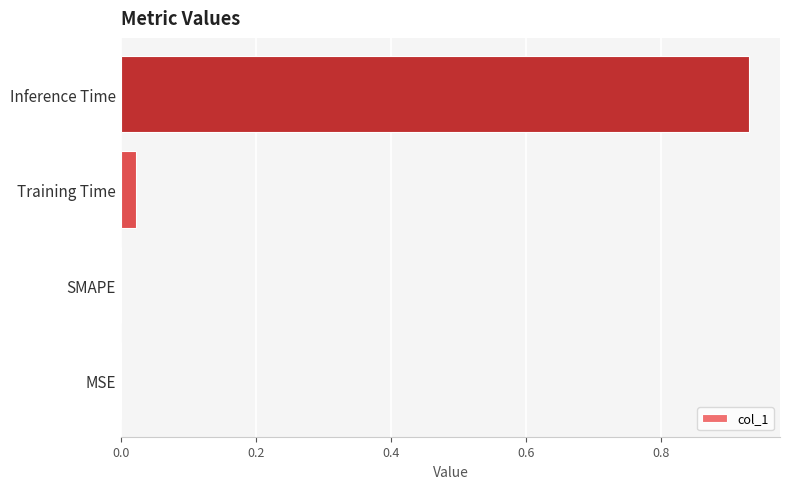

Are the bars horizontal?

Yes